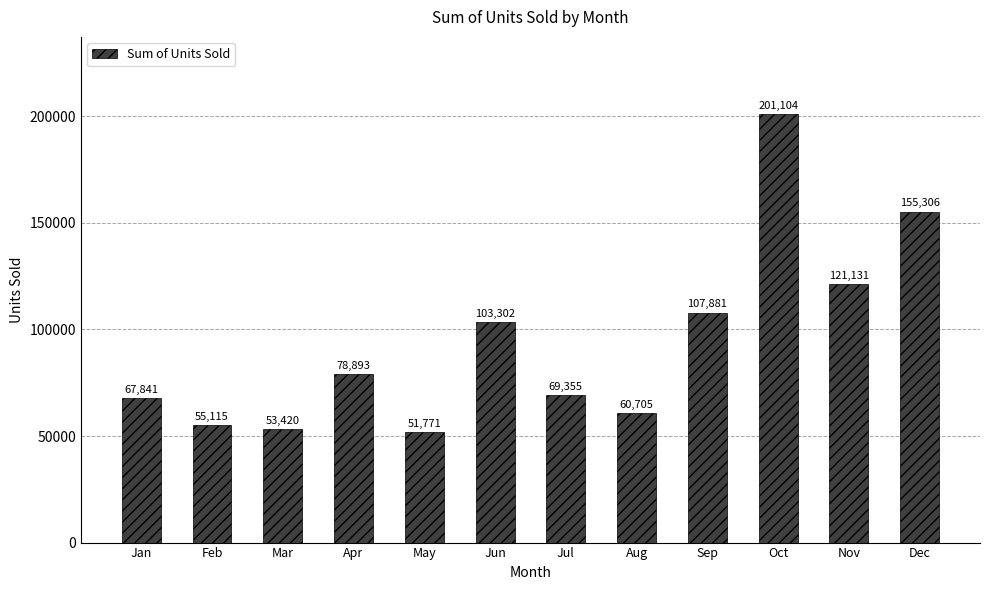

What is the ratio of the value at Sep to the value at Aug?

1.8